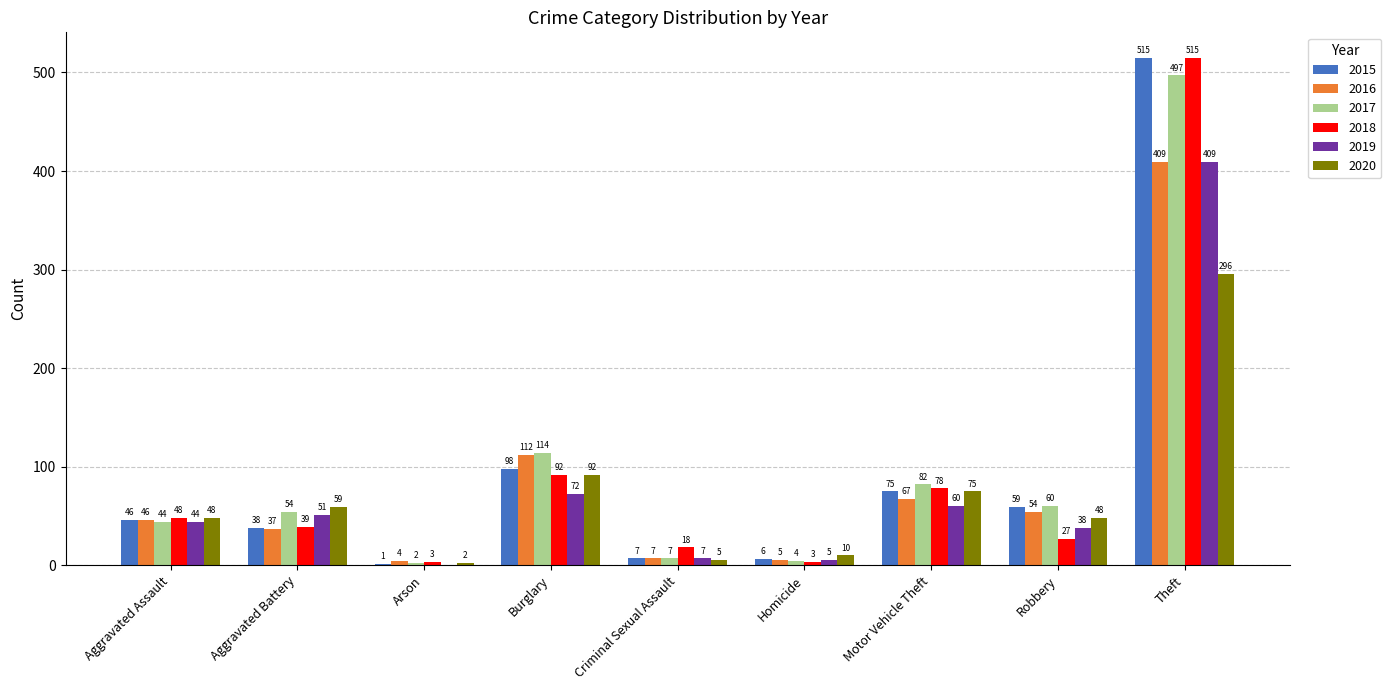

At which category does the chart reach its peak across all series?

Theft